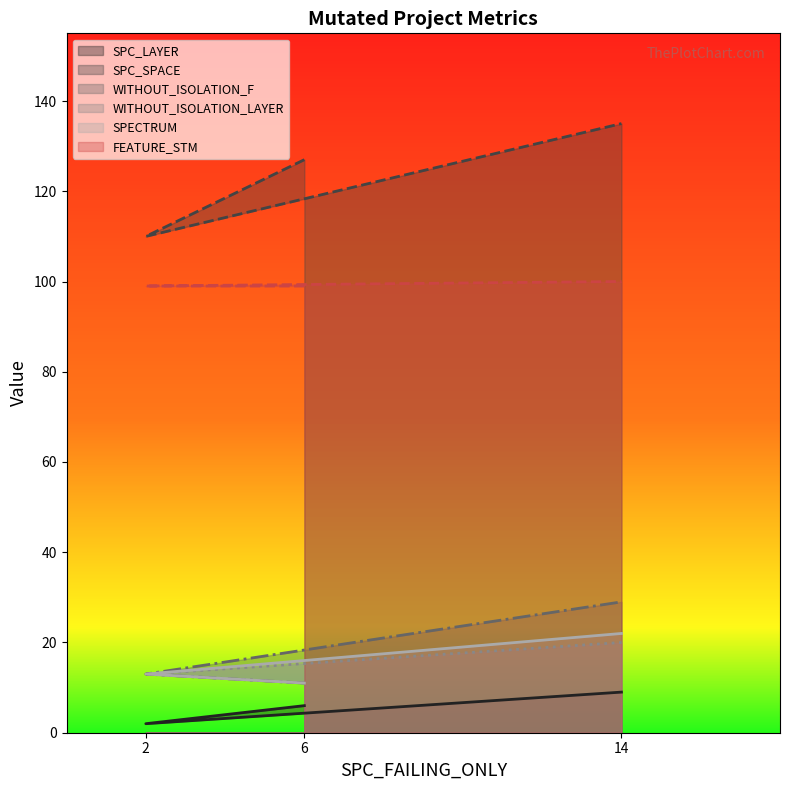

The value of SPECTRUM at 2 is 13. True or false?

True